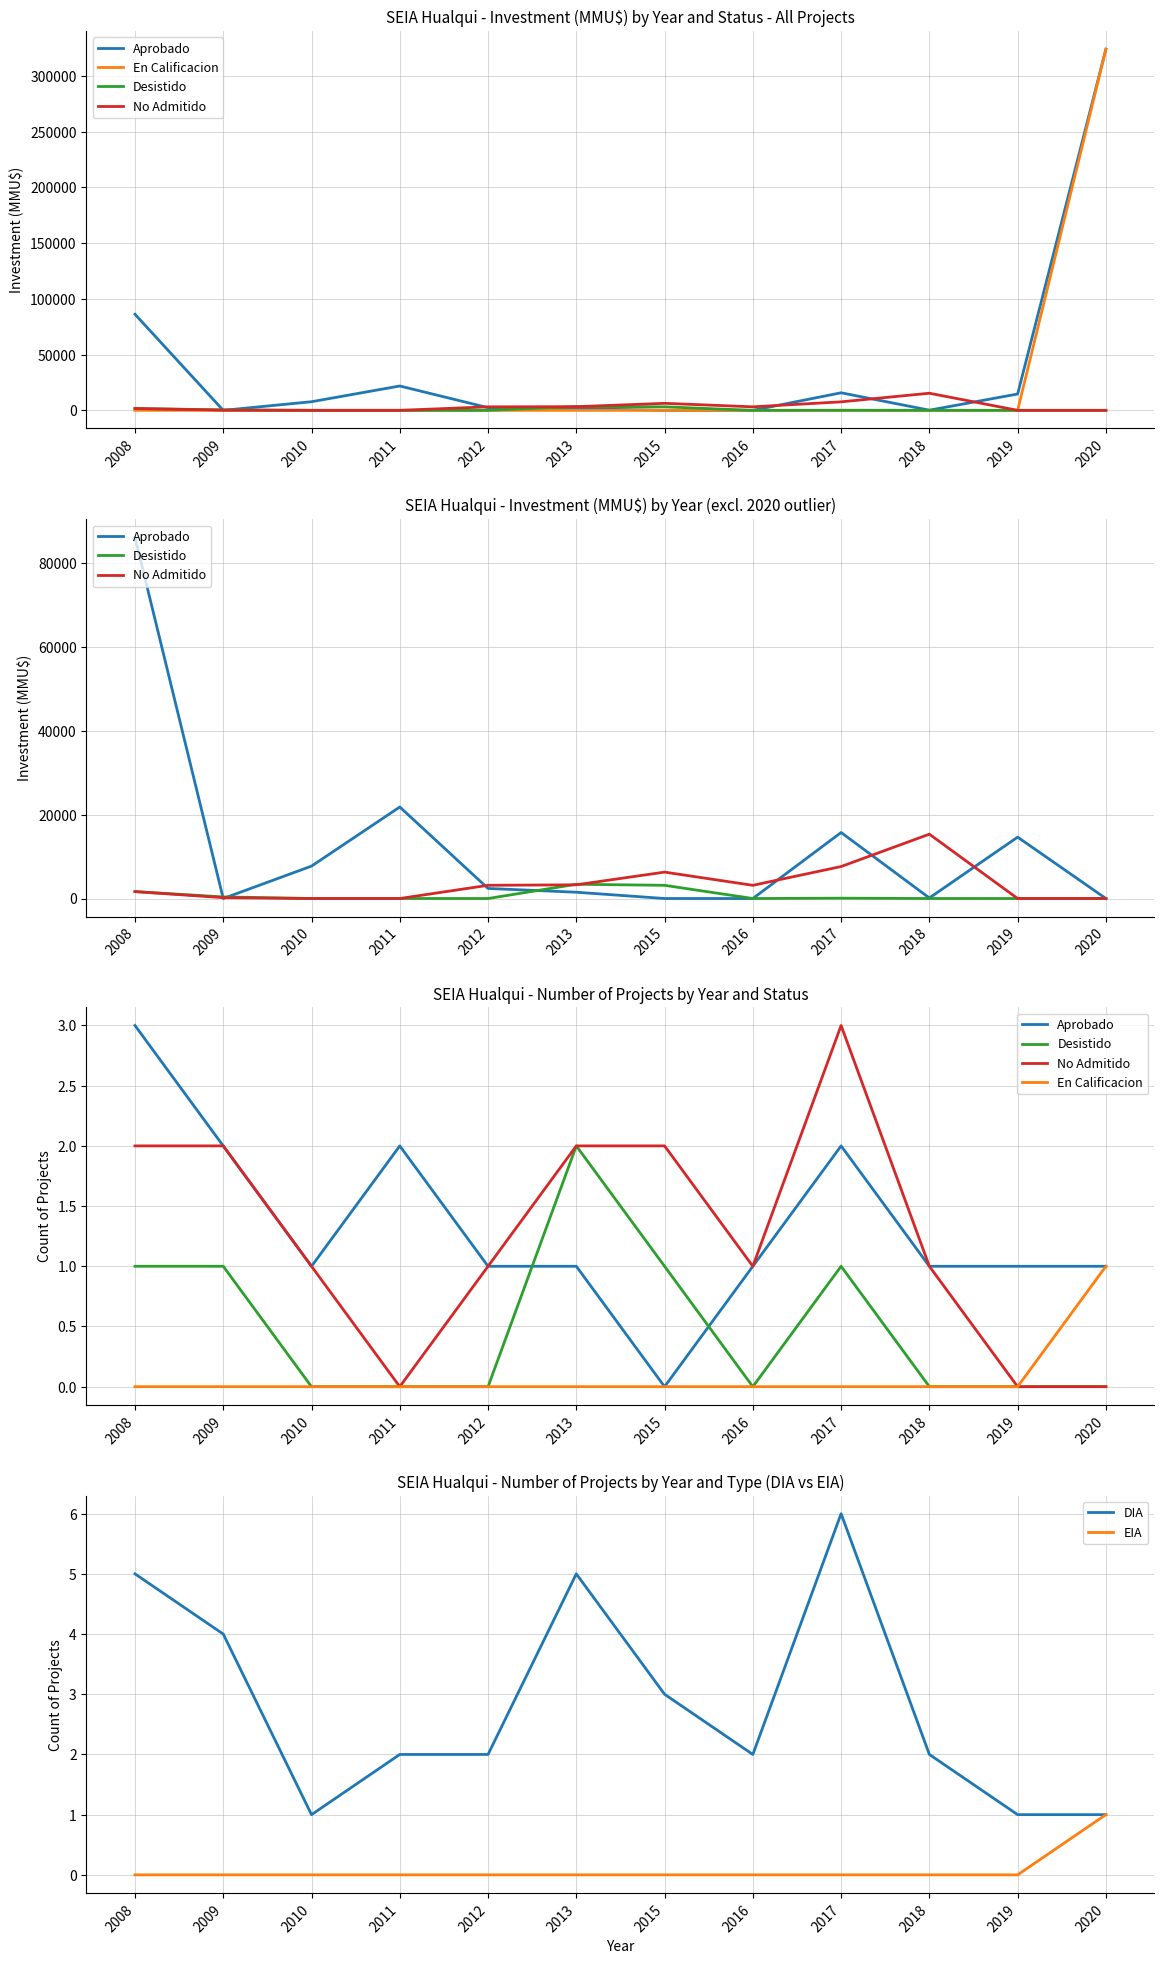

Reading left to right, list all the values displayed in this chart.

Aprobado: 3	2	1	2	1	1	0	1	2	1	1	1
En Calificacion: 0	0	0	0	0	0	0	0	0	0	0	1
Desistido: 1	1	0	0	0	2	1	0	1	0	0	0
No Admitido: 2	2	1	0	1	2	2	1	3	1	0	0
DIA: 5	4	1	2	2	5	3	2	6	2	1	1
EIA: 0	0	0	0	0	0	0	0	0	0	0	1